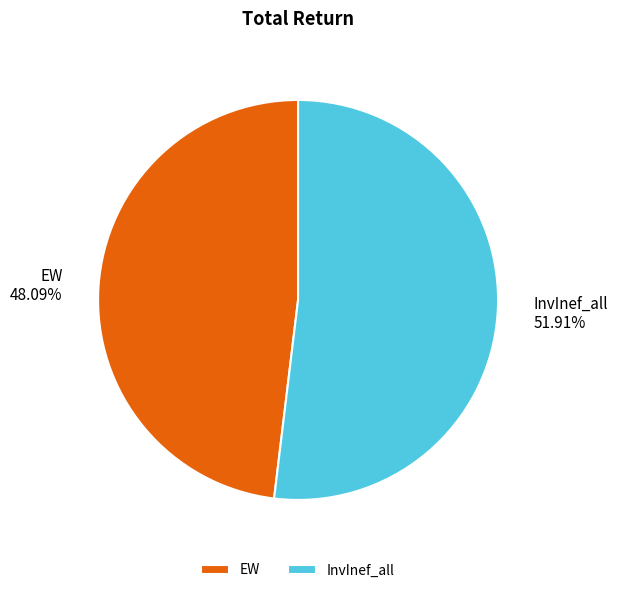

Which category accounts for the majority?

InvInef_all